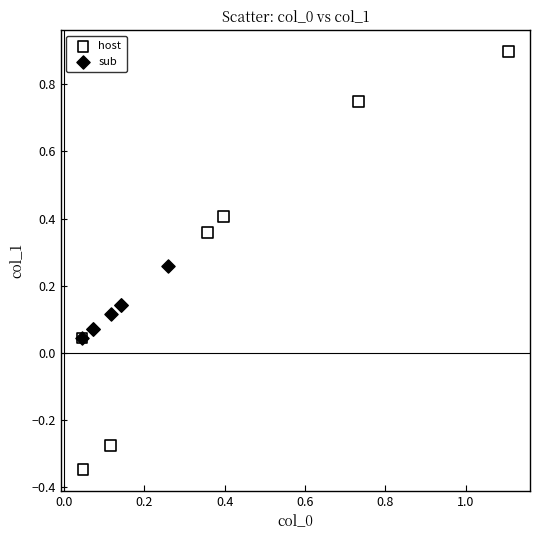

Which series contains the lowest Y value?

host